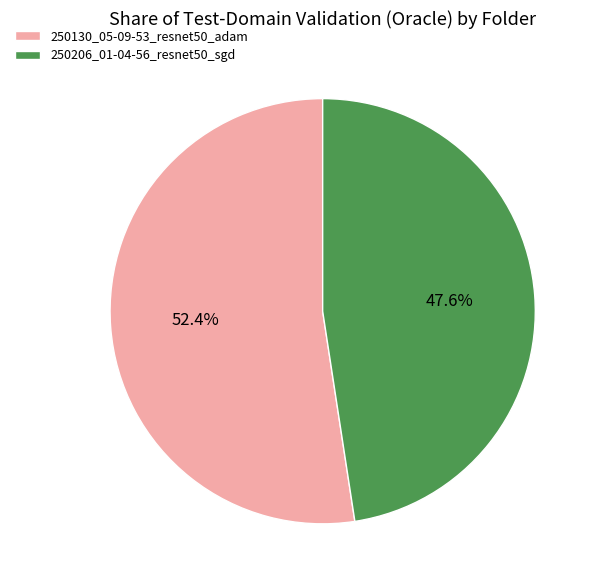

Which slice is the largest?

250130_05-09-53_resnet50_adam